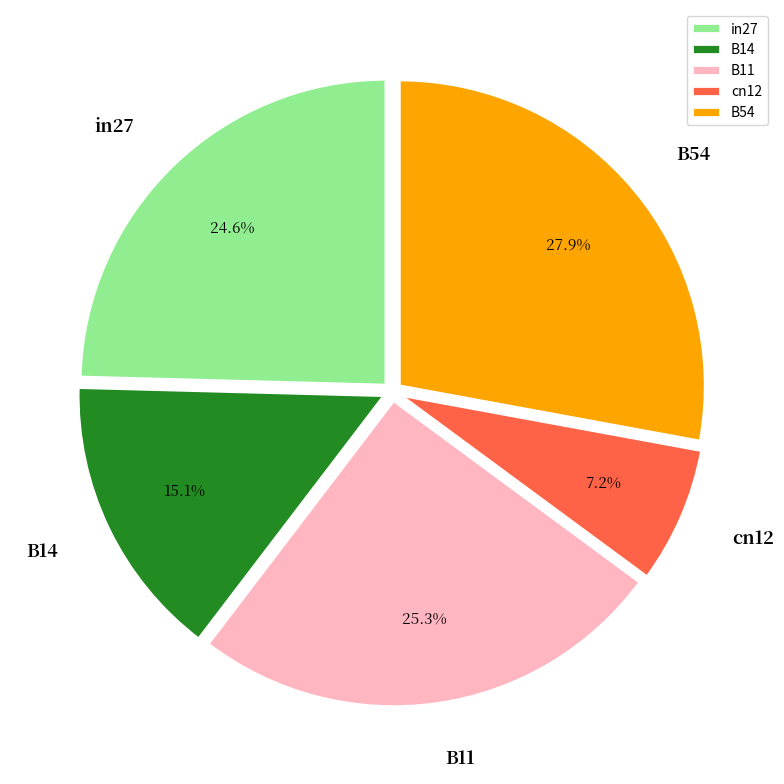

Which slice is the largest?

B54